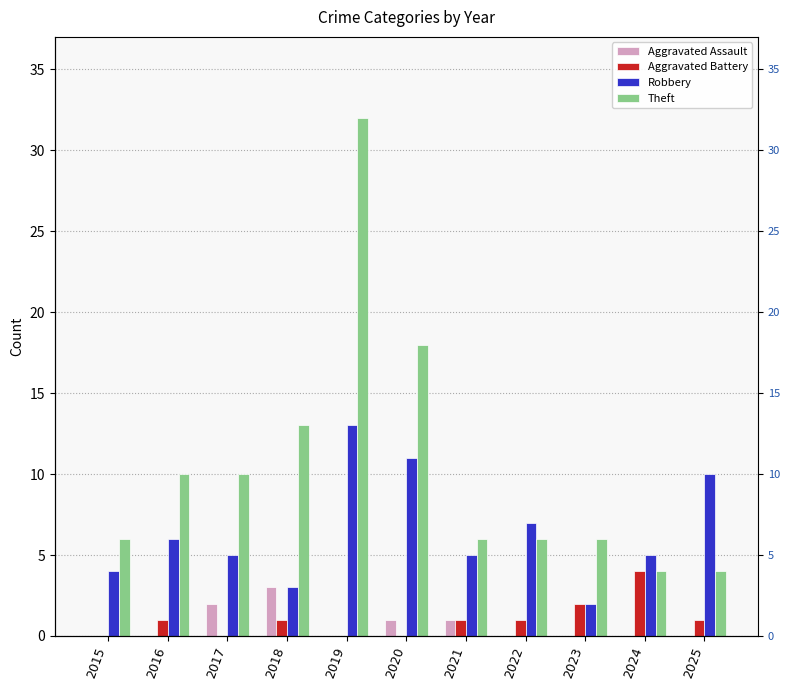

Which series has the widest spread of values?

Theft